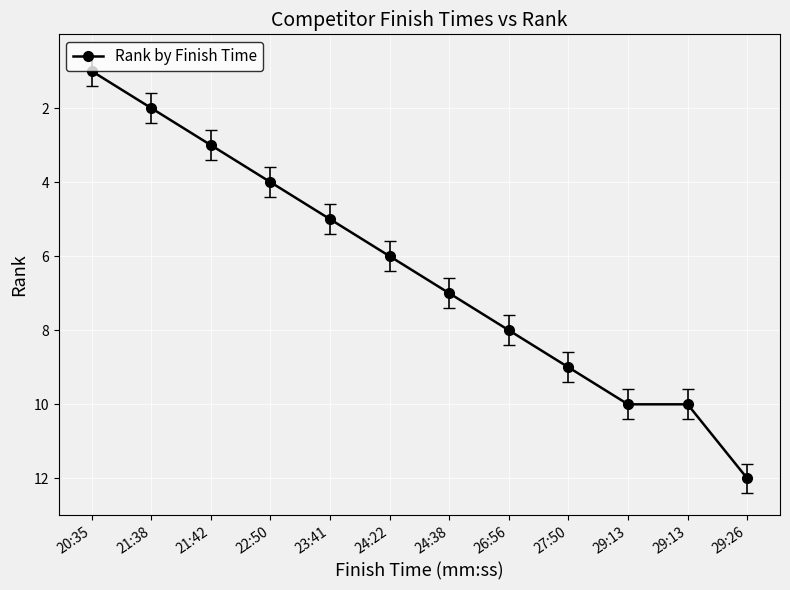

What is the label of the 8th point from the left?

26:56